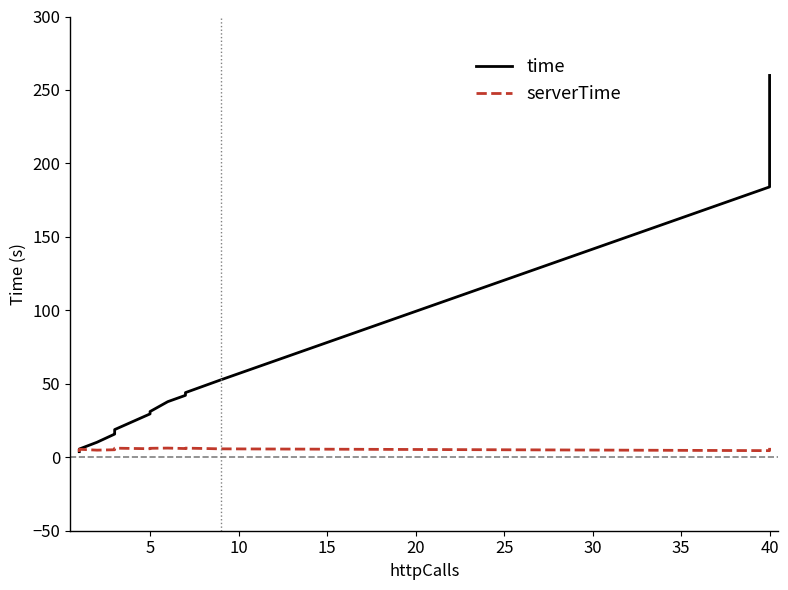

What is the value of the serverTime point at the 16th from the left?

5.2